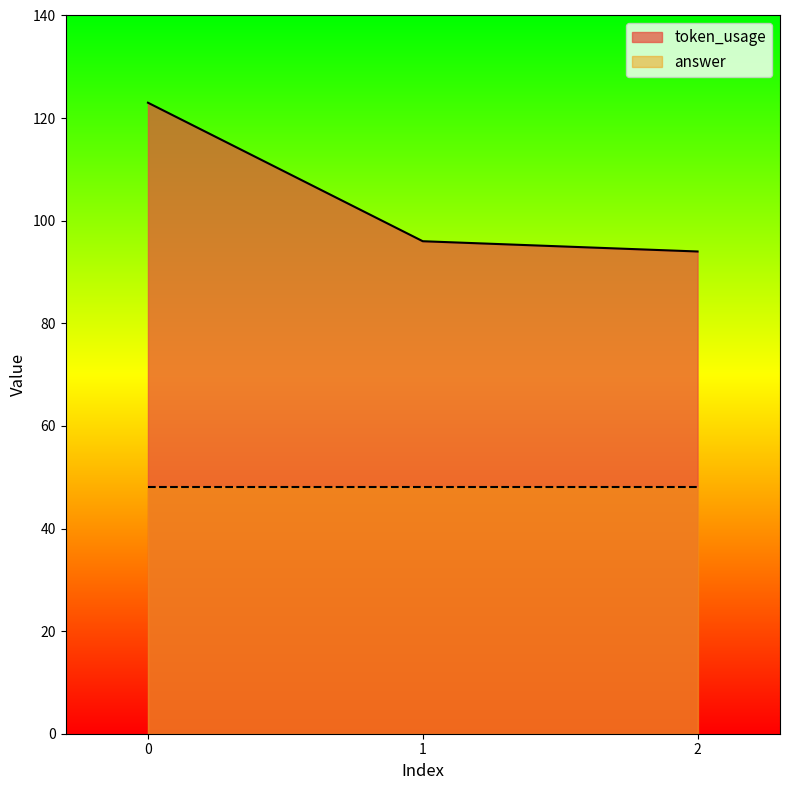

What is the minimum value shown in the chart?

48